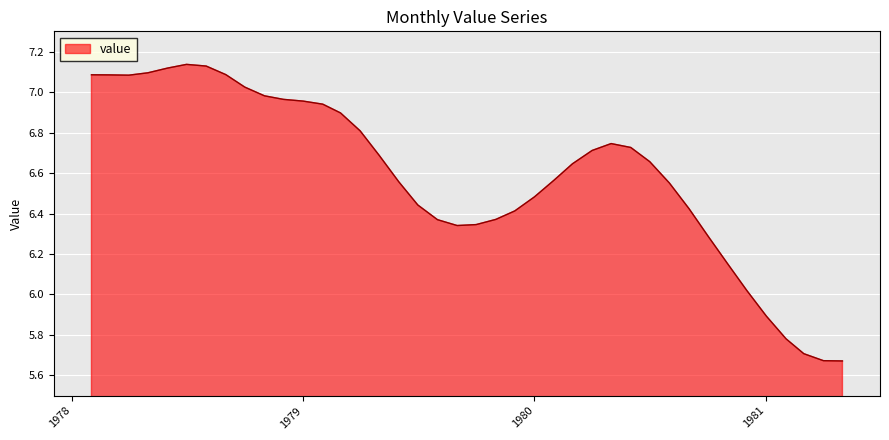

What is the difference between the maximum and minimum values?

1.5